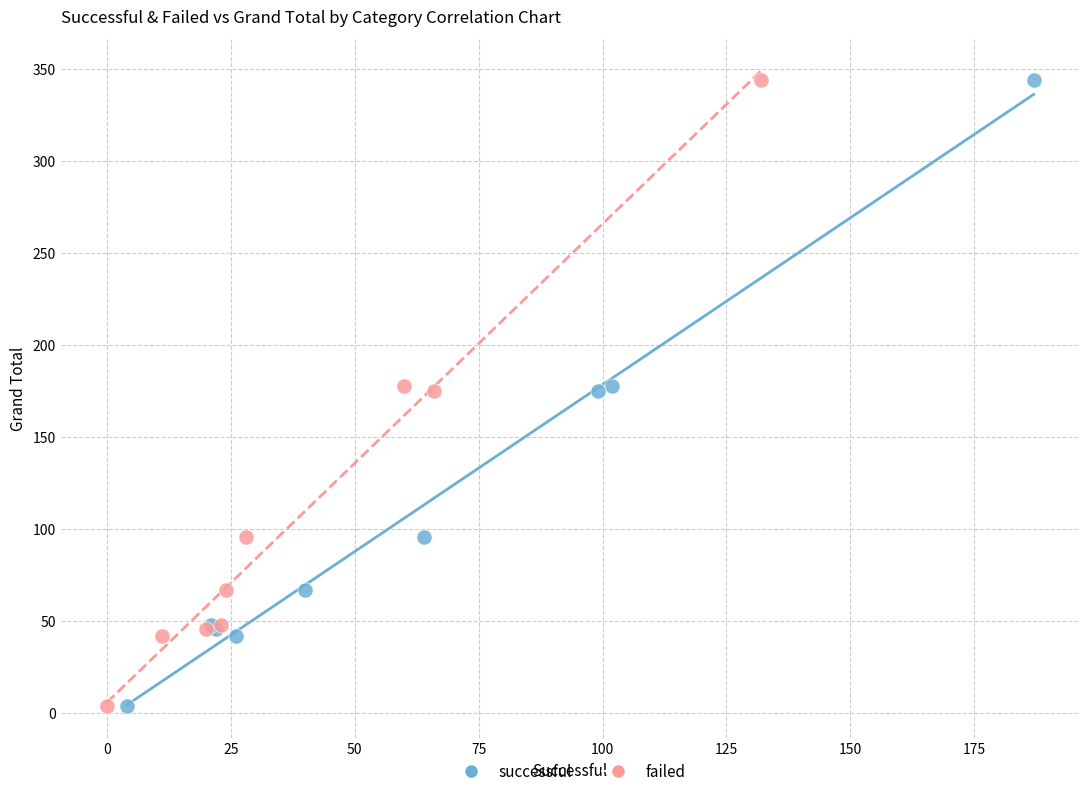

What are all the series names shown in the legend?

successful, failed